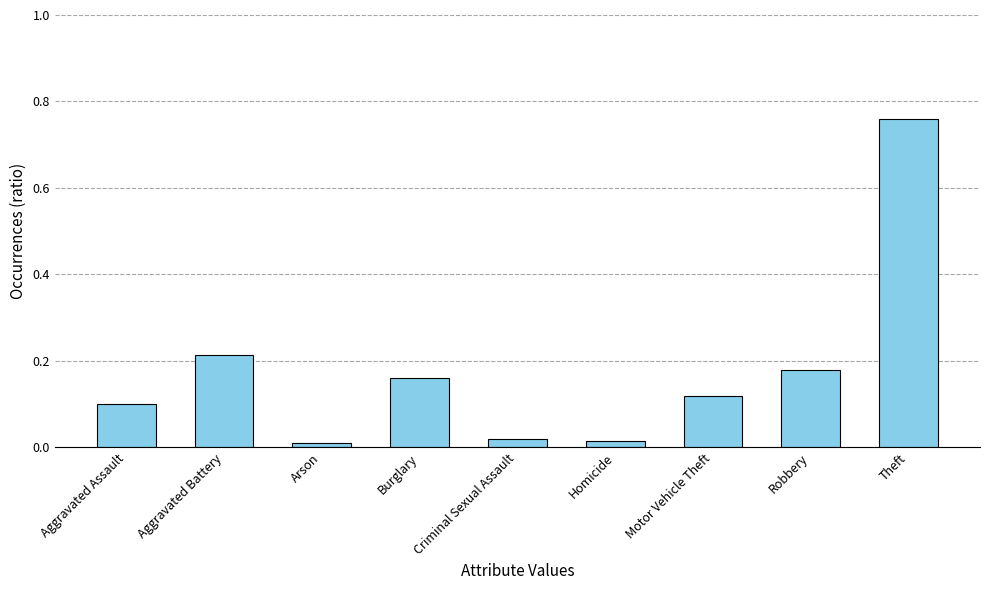

List the labels in order of value, smallest first.

Arson, Homicide, Criminal Sexual Assault, Aggravated Assault, Motor Vehicle Theft, Burglary, Robbery, Aggravated Battery, Theft